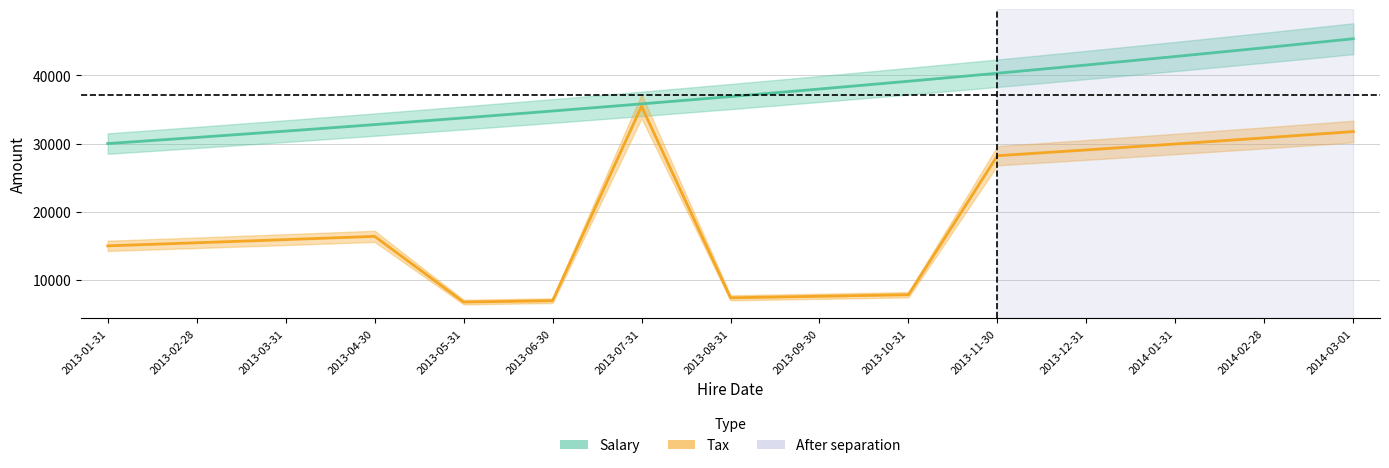

What is the label of the 6th point from the right?

2013-10-31